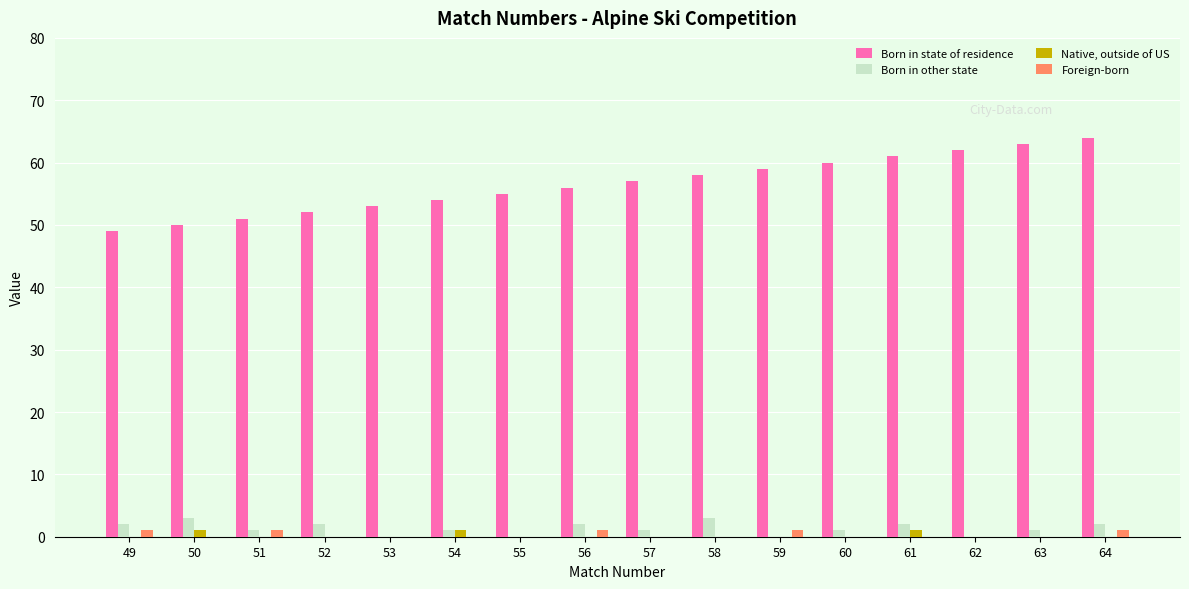

True or false: Foreign-born has a value of 0 at 63.

True